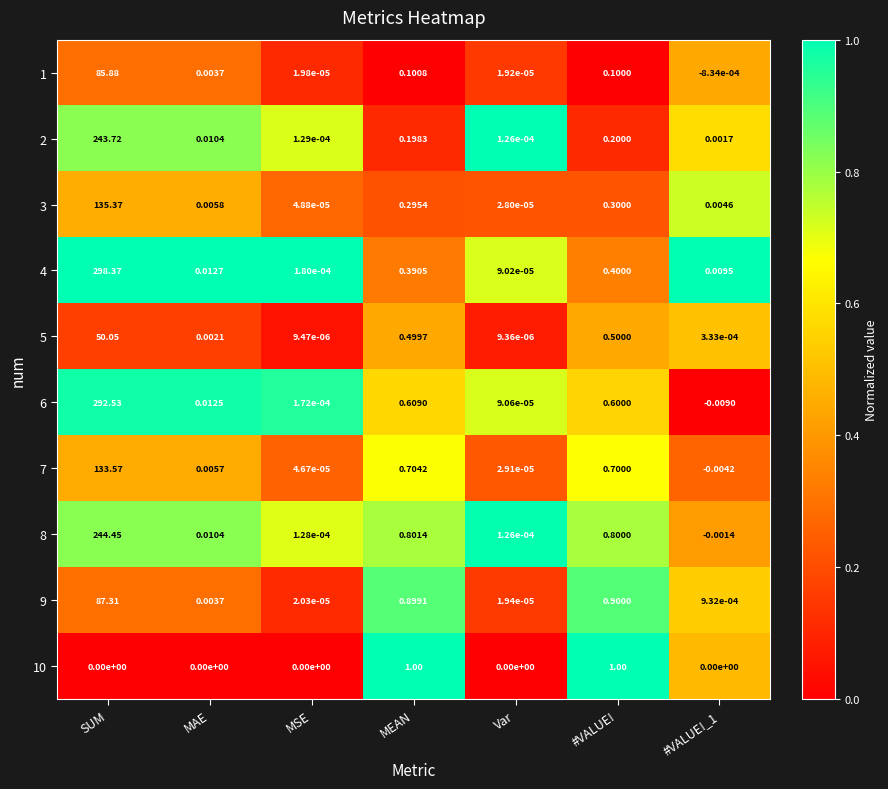

How many distinct data groups are displayed?

10